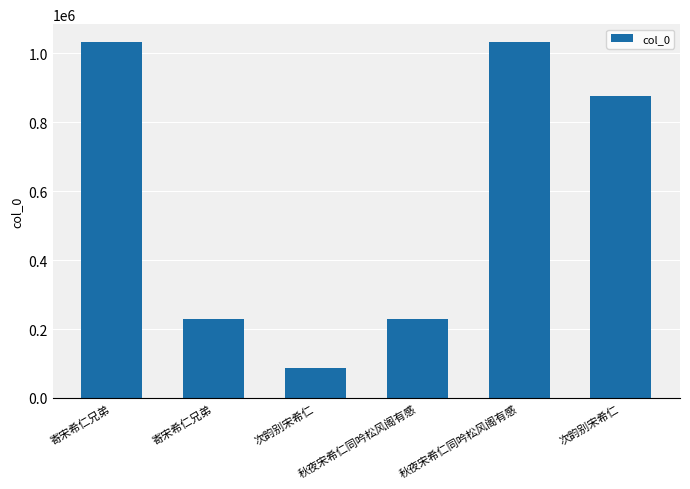

The chart shows a value of 876624 at 次韵别宋希仁. True or false?

True